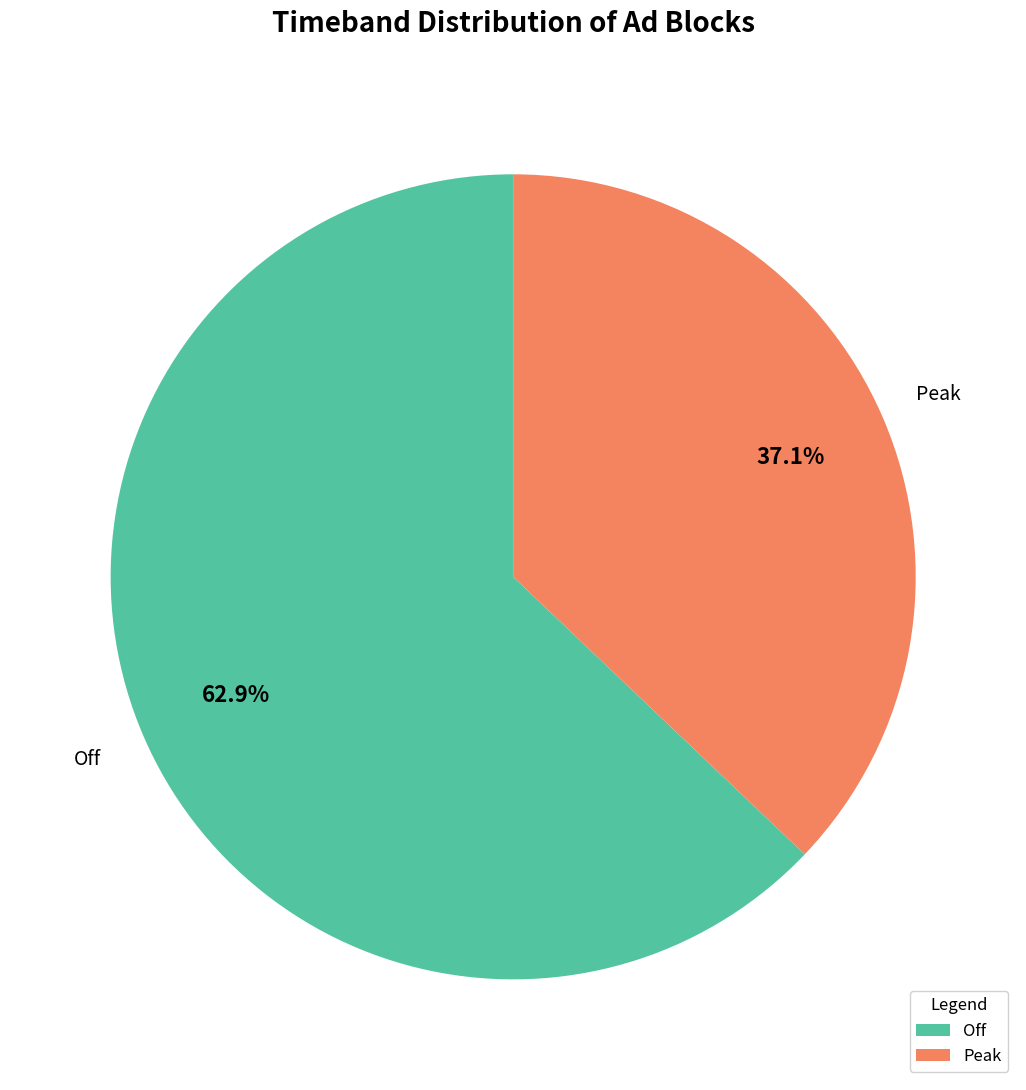

How many segments does this pie chart have?

2